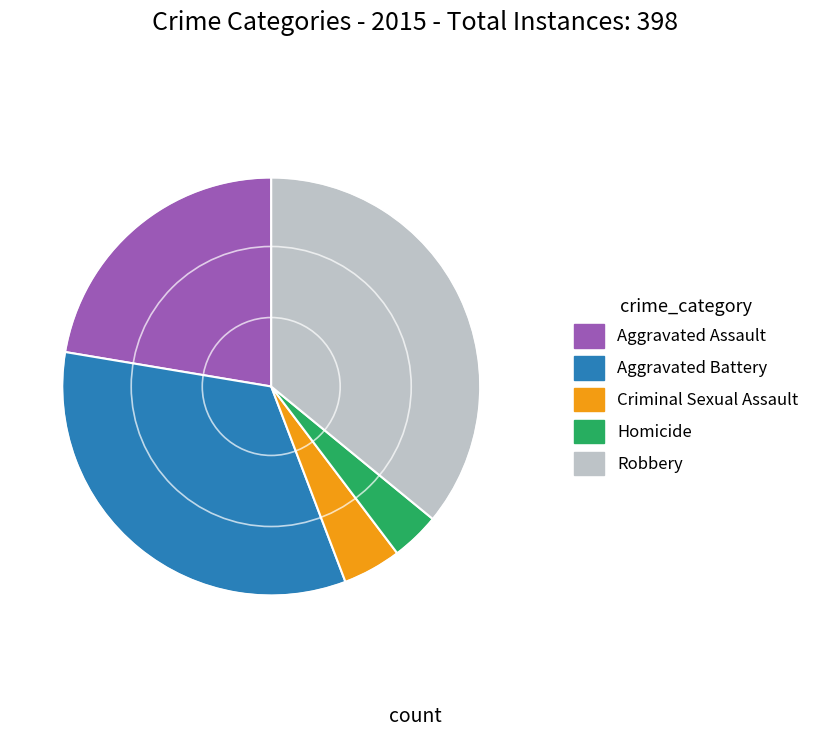

Do Homicide and Aggravated Battery together represent more than half of the pie?

No